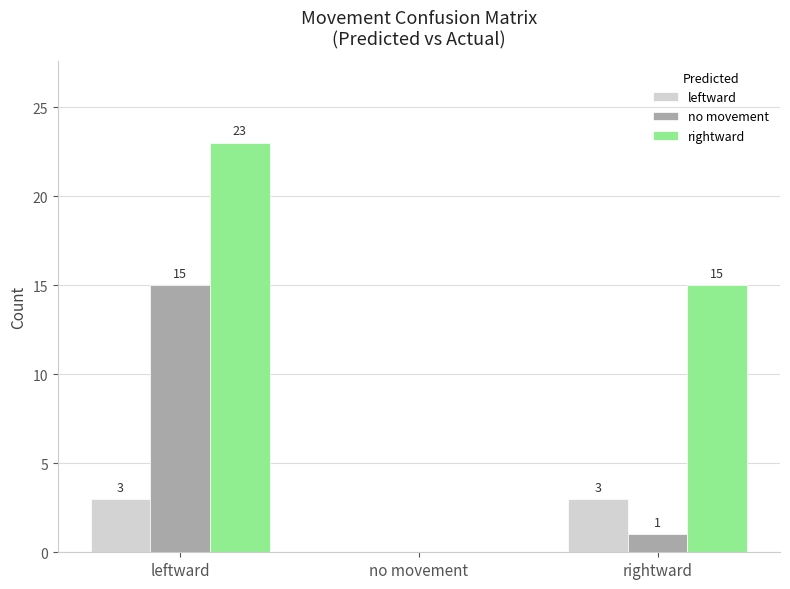

Are the bars horizontal?

No